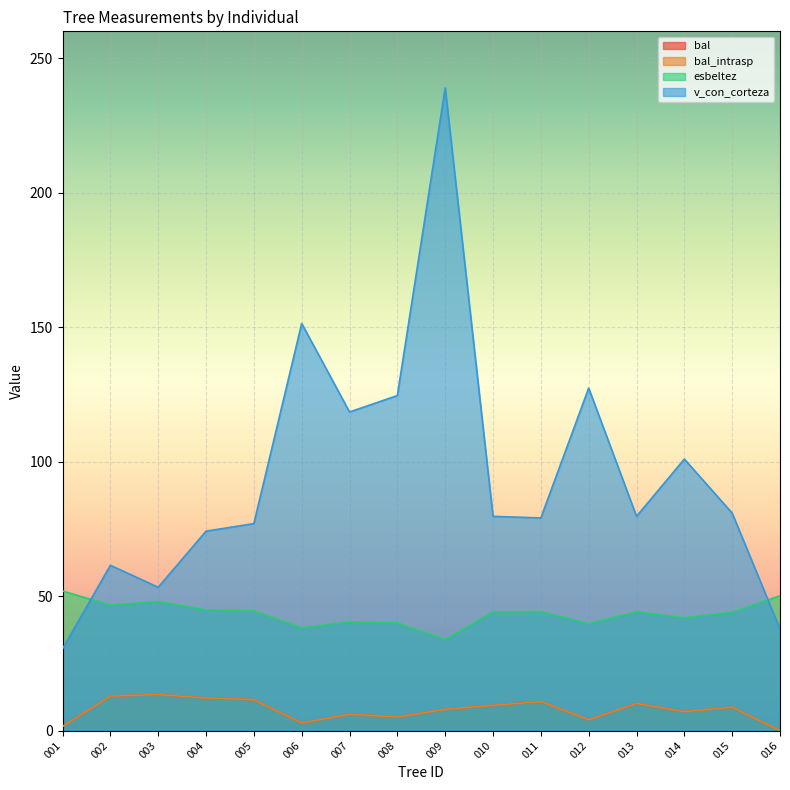

Which series has the largest range (max minus min)?

v_con_corteza